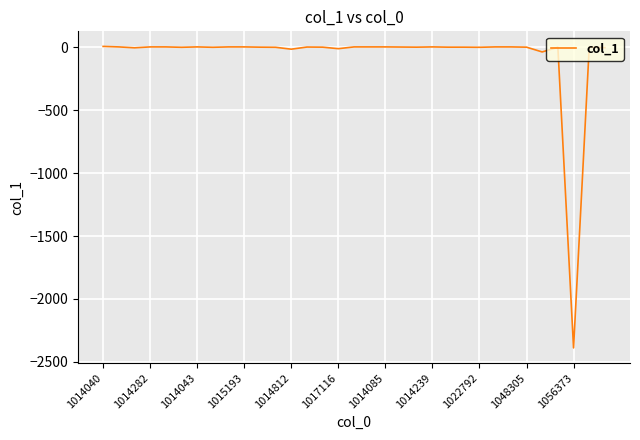

What is the difference between the maximum and minimum values?

2397